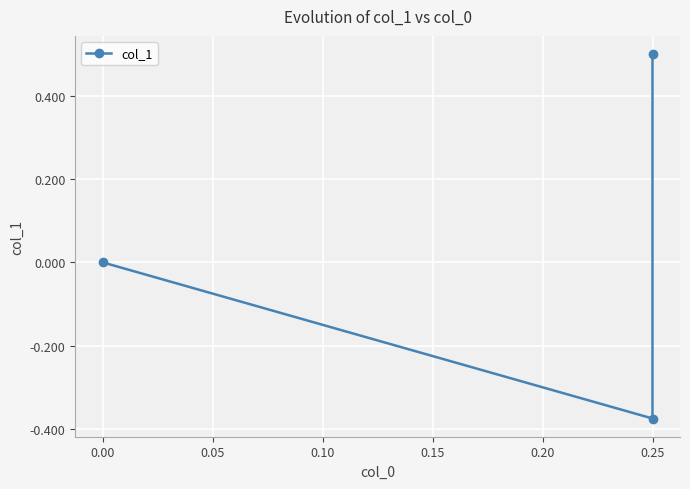

Which has a higher value, 0.05 or 0.00?

0.05